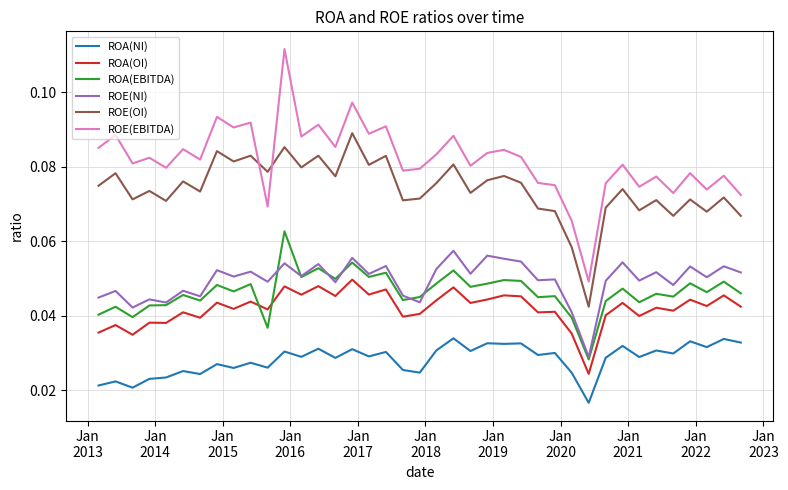

Which series has the largest range (max minus min)?

ROE(EBITDA)